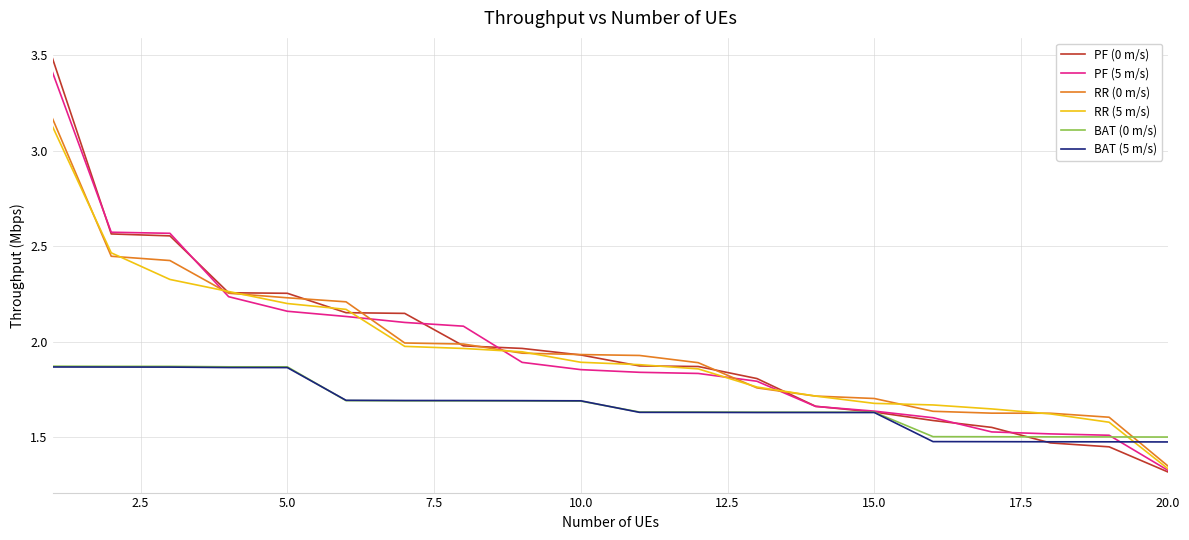

What is the greatest value displayed?

3.5